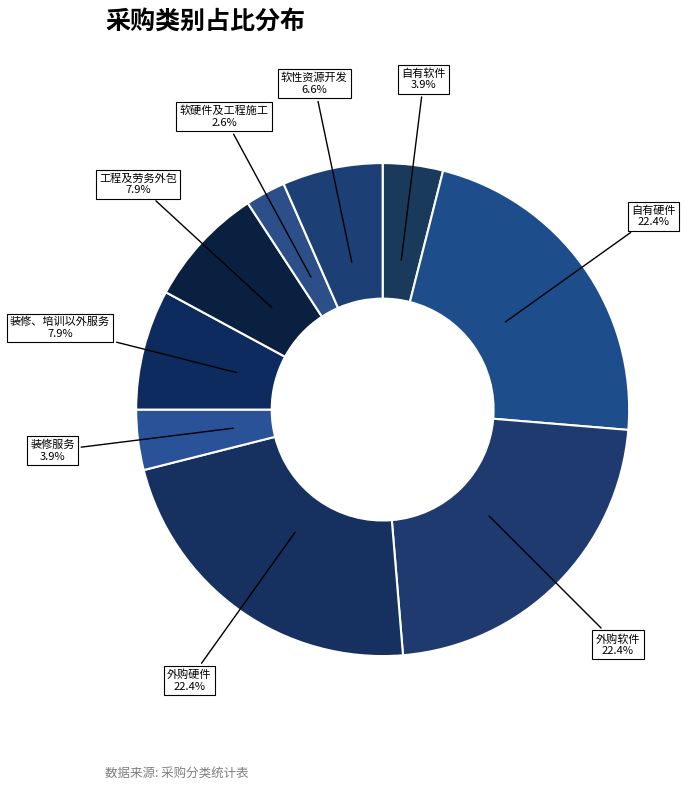

True or false: 外购硬件 accounts for 34% of the total.

False